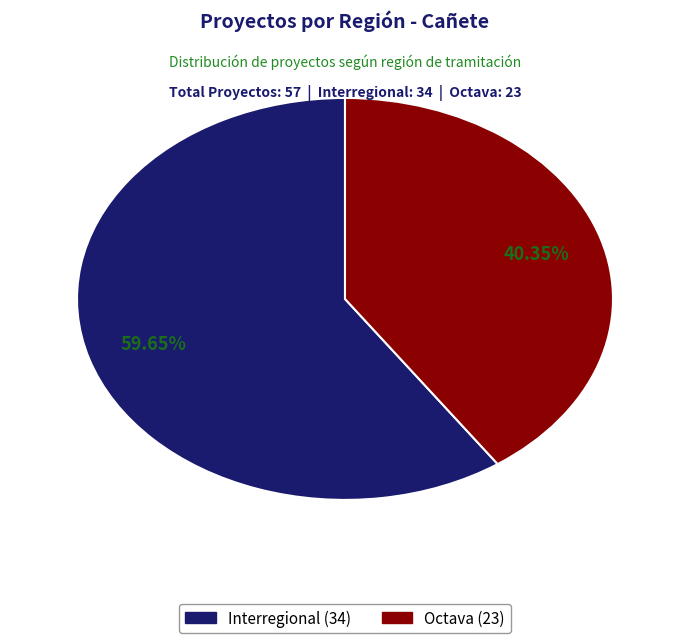

How many segments does this pie chart have?

2